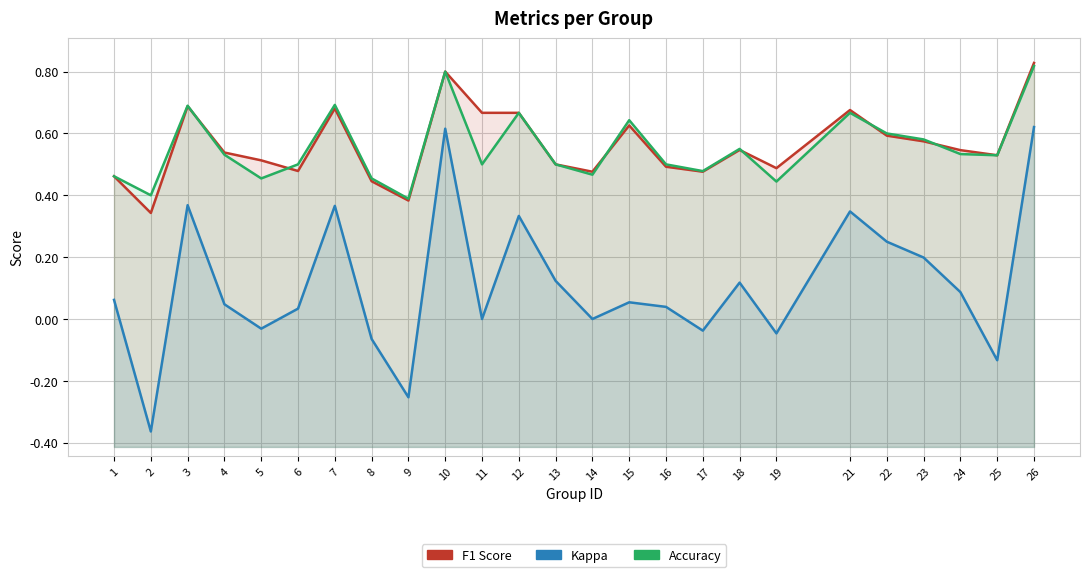

At which category does accuracy reach its first local valley?

2